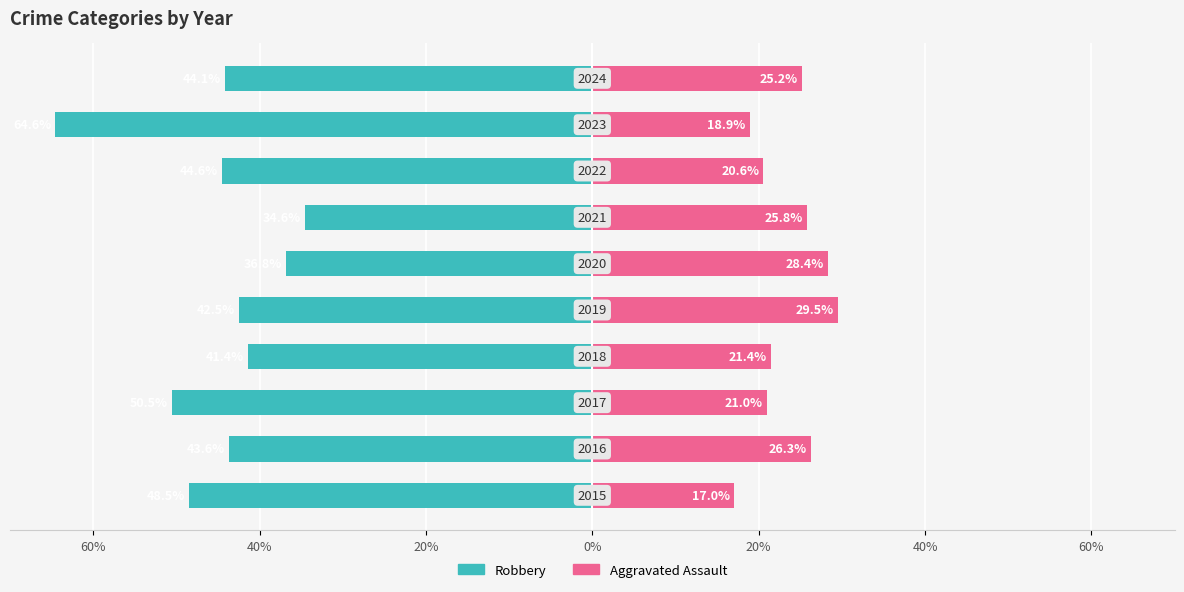

How many distinct data groups are displayed?

2